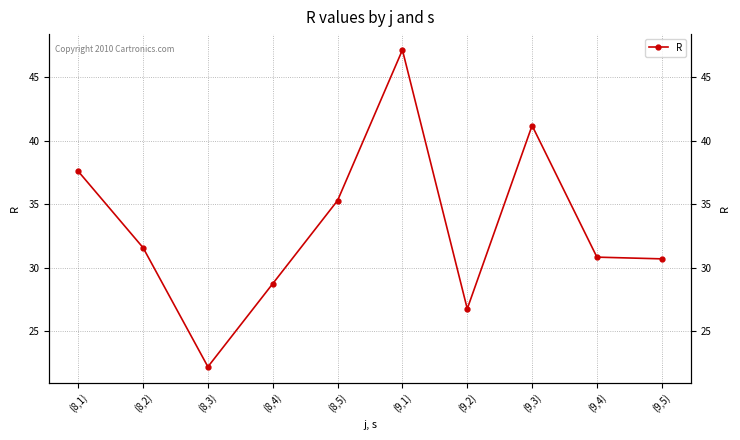

How many series are shown in this chart?

1